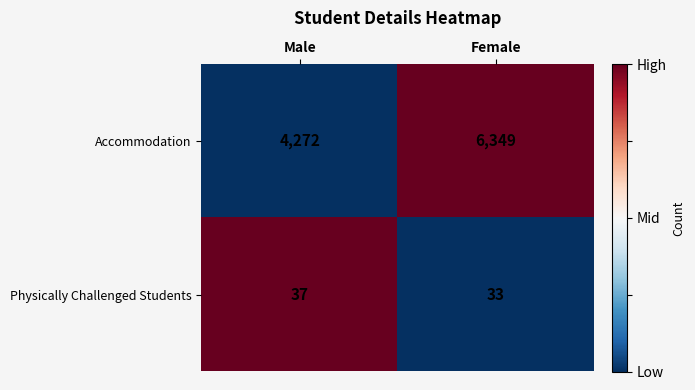

Which series changed the most between Male and Female?

Accommodation